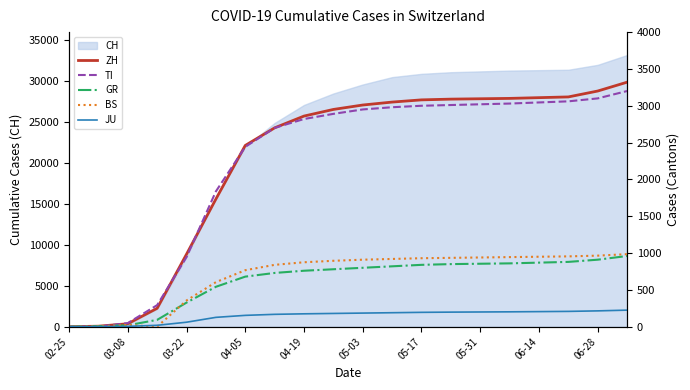

How many values in the JU series exceed 185?

9